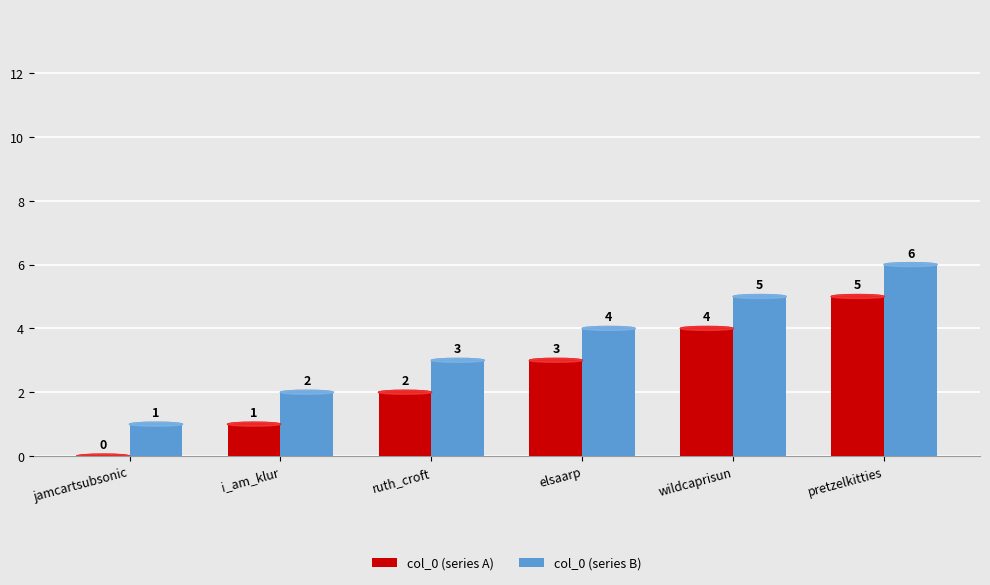

What is the total value across all series at ruth_croft?

5